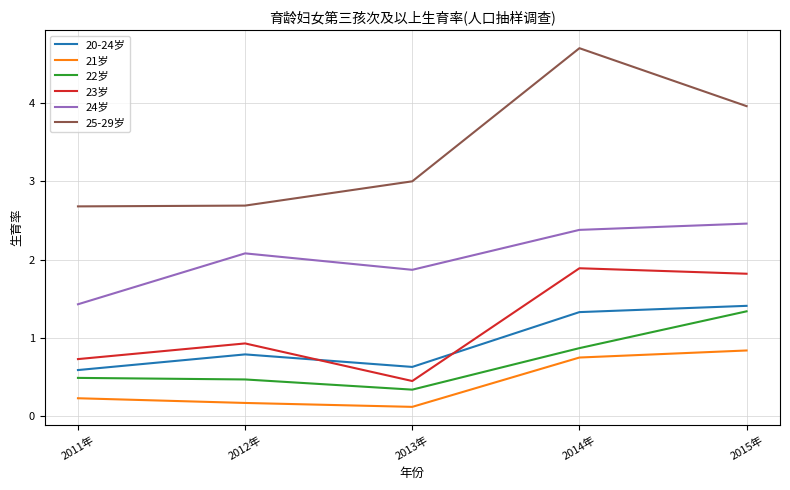

List the labels in order of 24岁 value, smallest first.

2011年, 2013年, 2012年, 2014年, 2015年